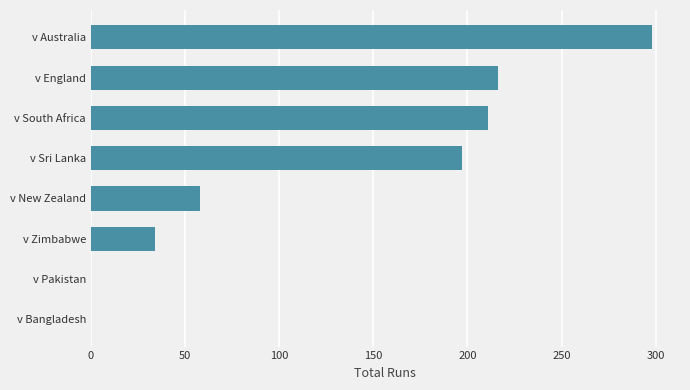

How many series are shown in this chart?

1